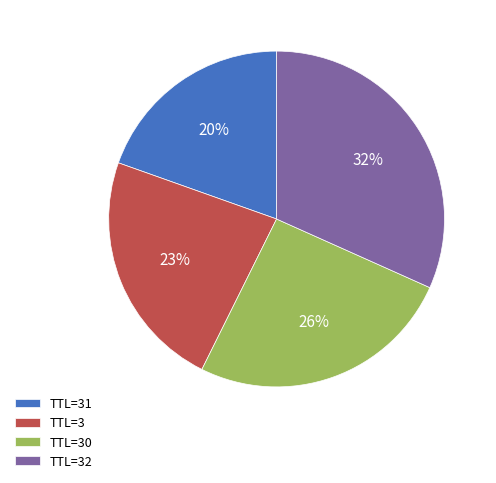

To the nearest percent, what is the difference between the largest and smallest slice percentages?

12%